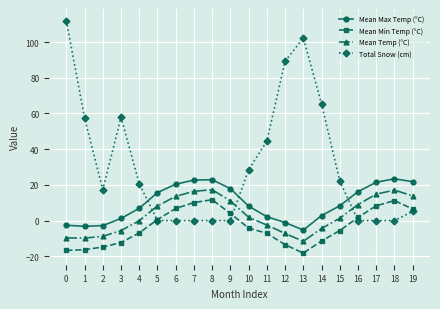

True or false: Mean Min Temp (°C) has a value of -19.8 at 12.

False